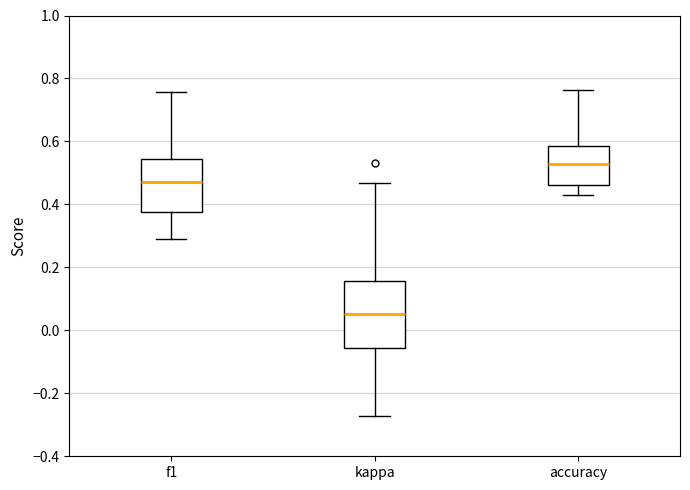

Comparing the boxes themselves (not the whiskers), which one is the tallest?

kappa